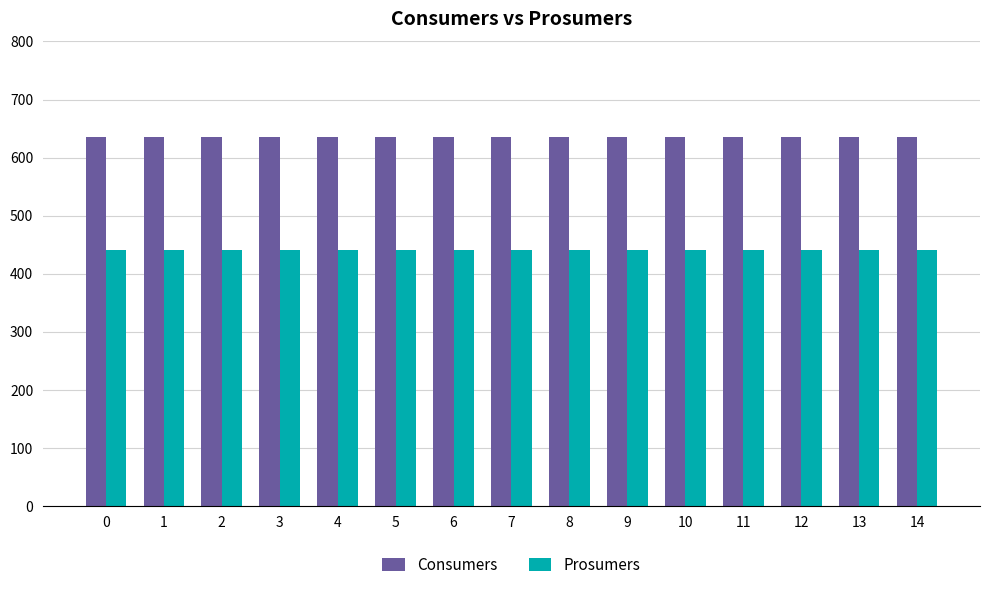

What is the average value of the Consumers series?

635